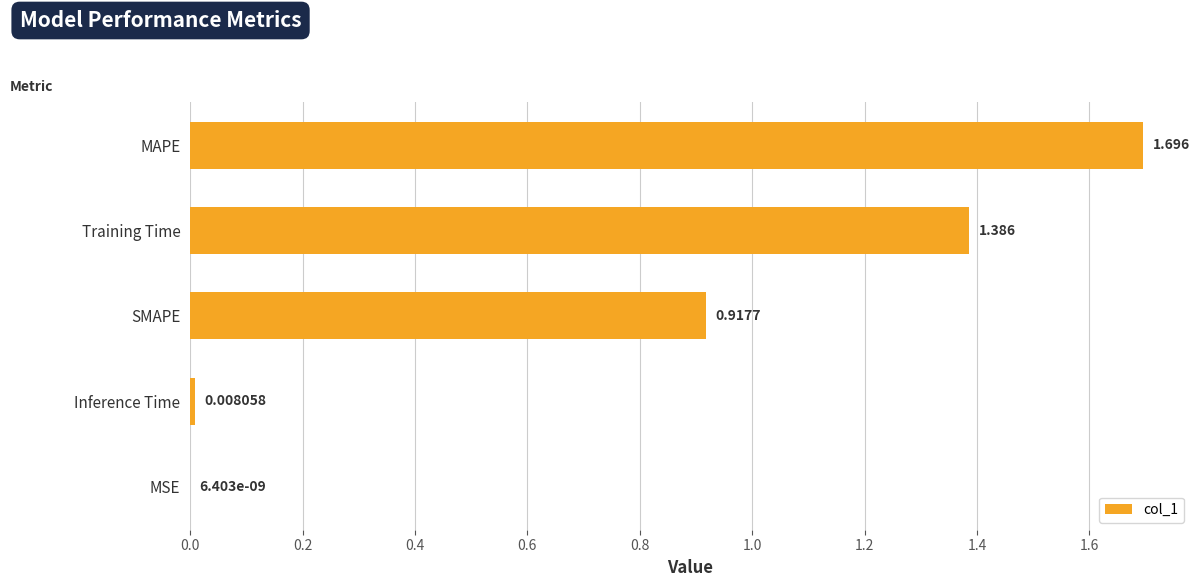

What is the average value?

0.8